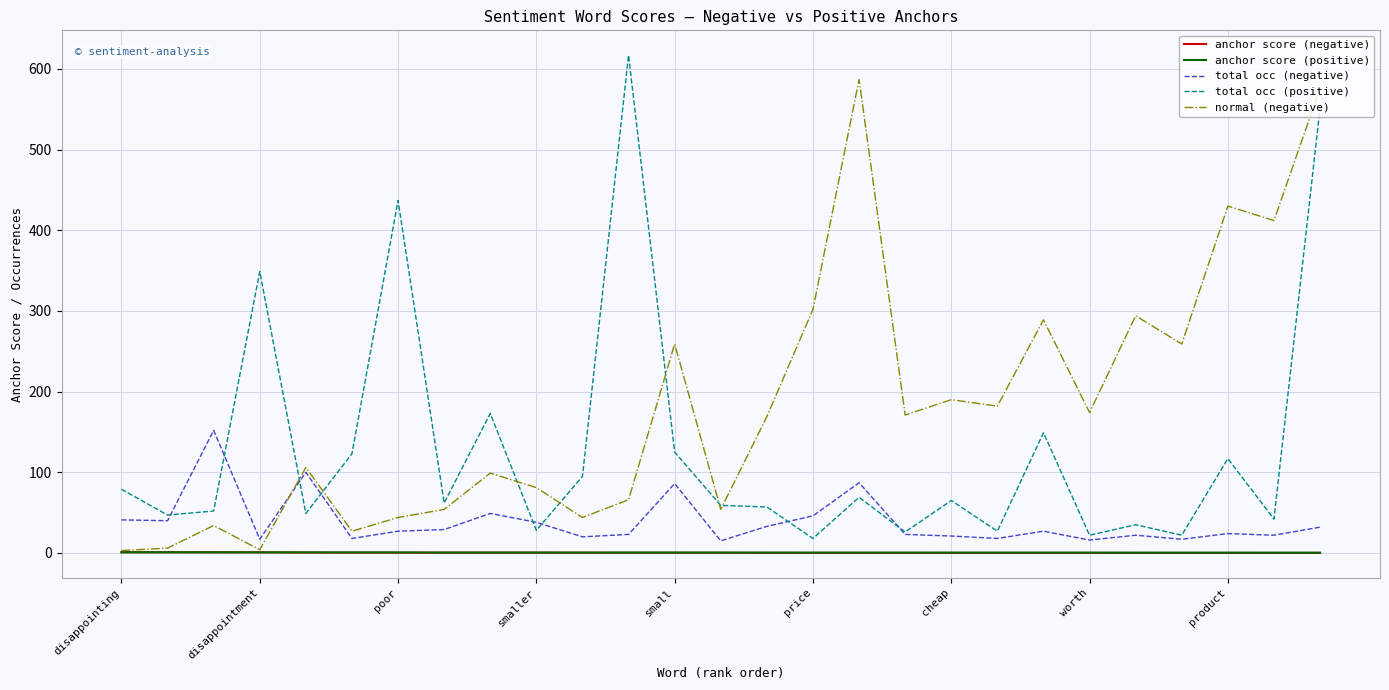

True or false: anchor score (positive) and total occ (positive) cross at least once.

False